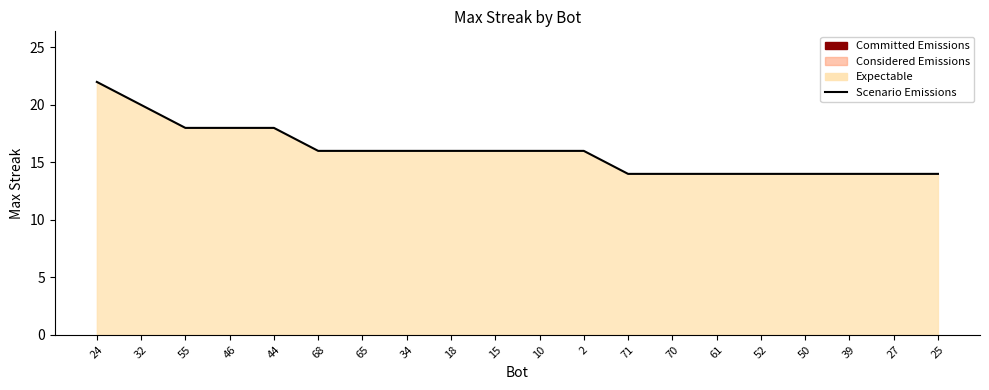

What is the smallest value displayed?

14